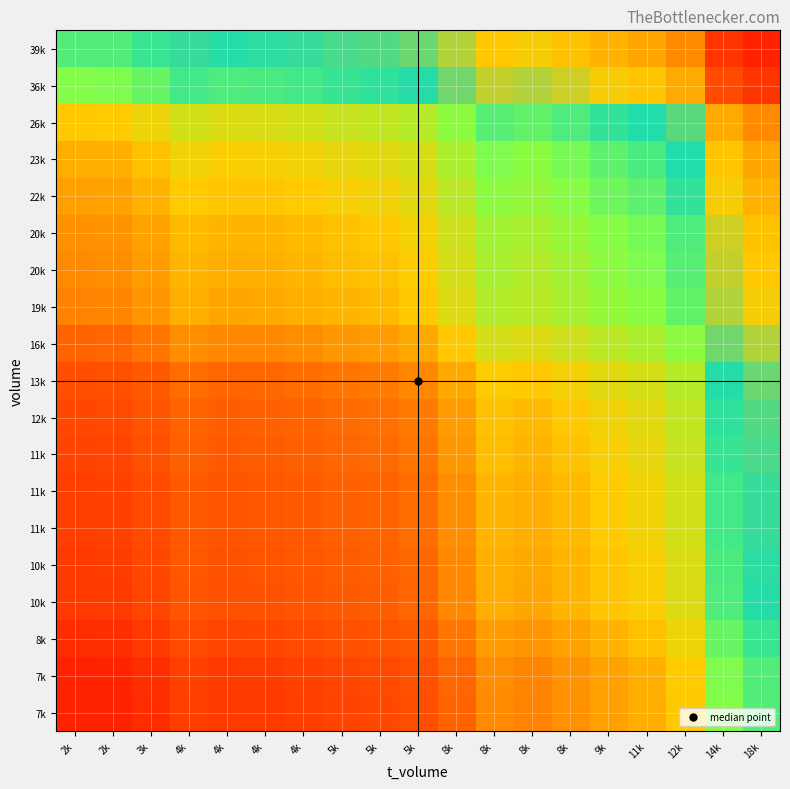

What is the difference between the highest and lowest values at 18k?

10.2